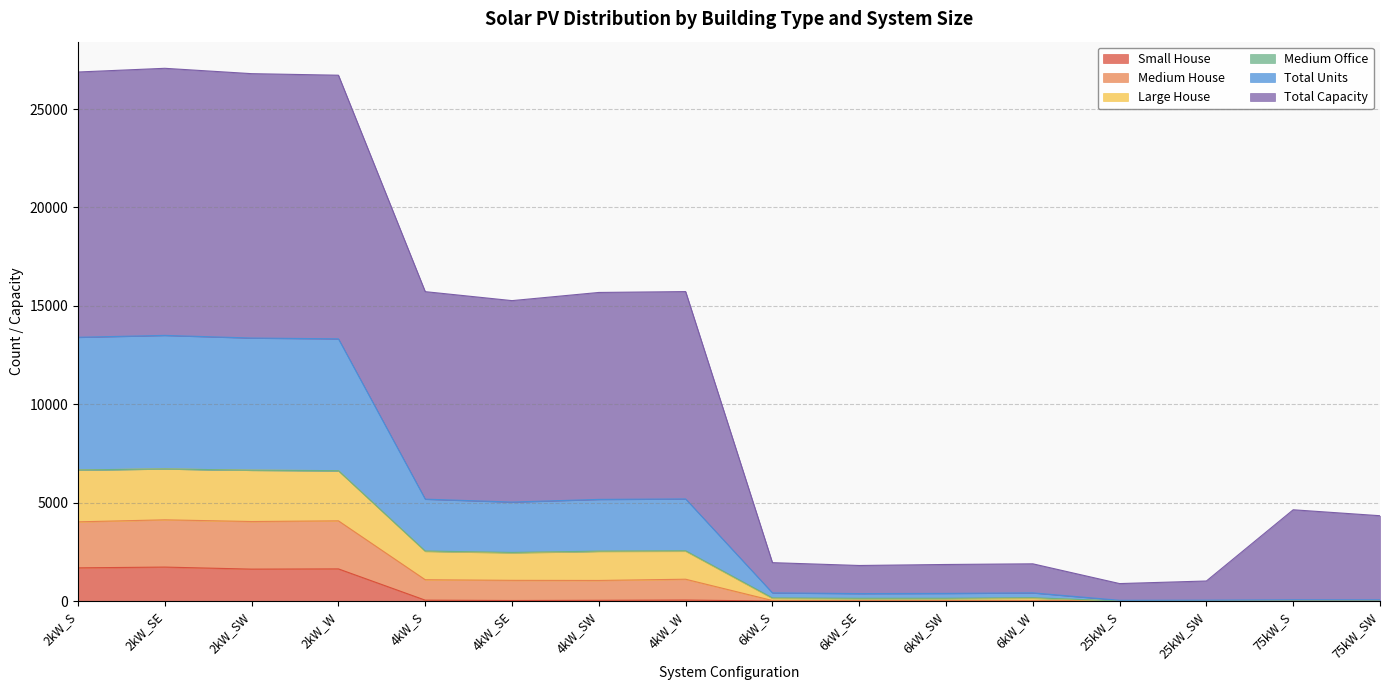

True or false: Small House and Medium House intersect in this chart.

False